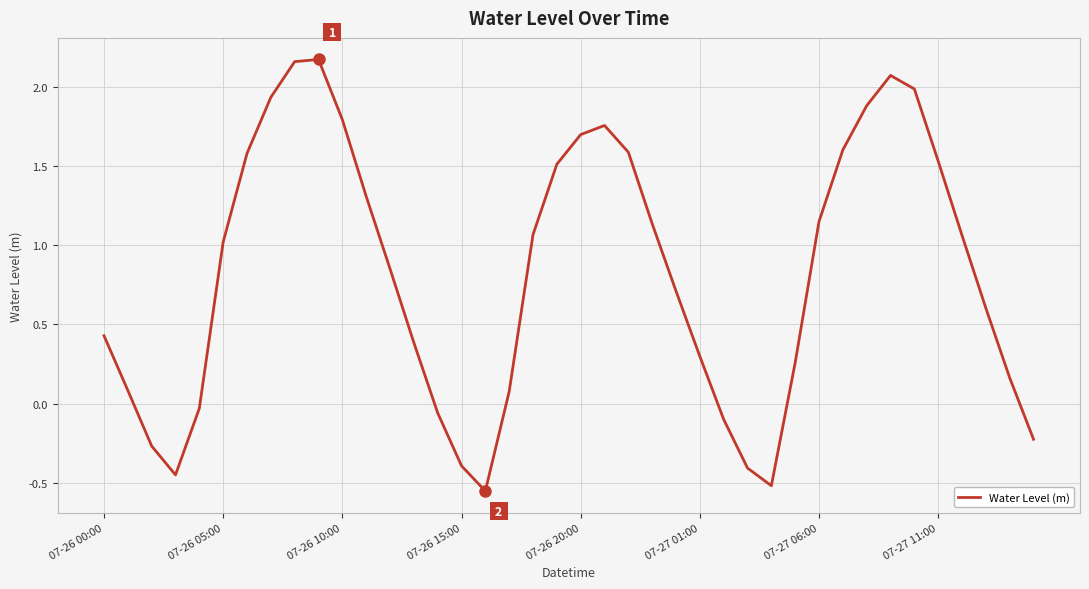

How many values are below 1?

20